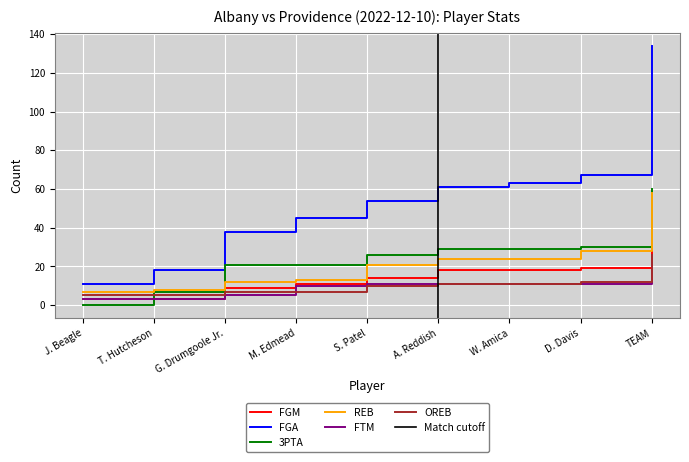

True or false: FGM and FGA cross at least once.

False